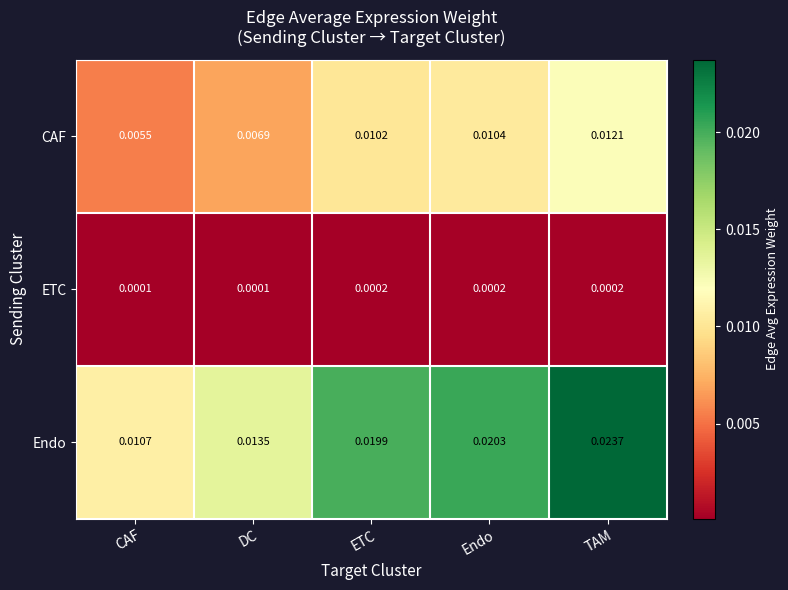

Which series has the widest spread of values?

Endo